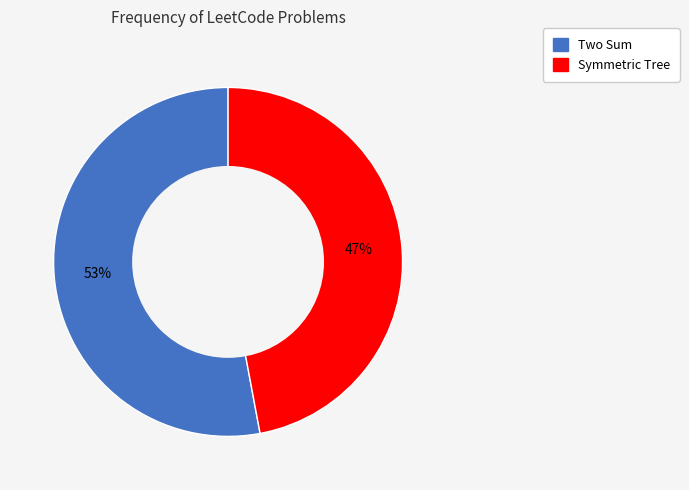

Which category has the smallest portion of the pie?

Symmetric Tree